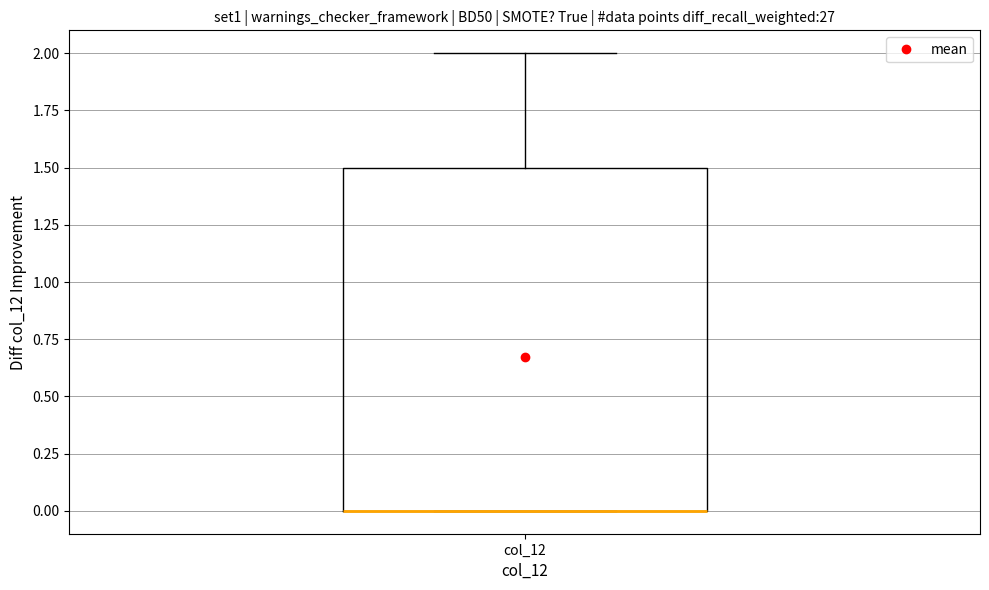

Read this box plot against the y-axis: the position of the median line, the range covered by the box, and the ends of both whiskers. The values are not printed on the chart, so give them approximately, as read against the axis.

median 0.0 (drawn on the box's lower edge), box 0.0 to 1.5, whiskers 0.0 to 2.0